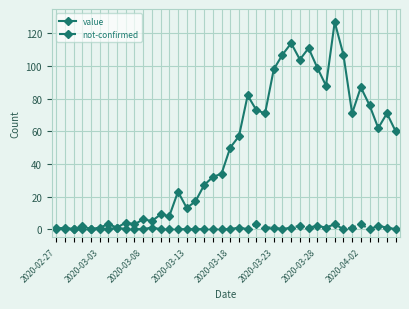

Does the chart have visible grid lines?

Yes